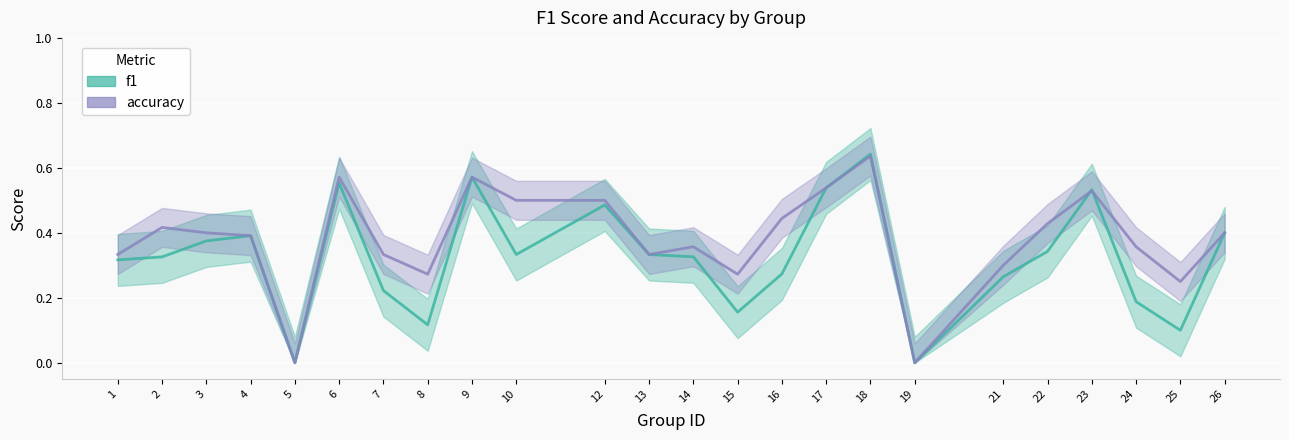

List the labels in order of accuracy value, smallest first.

5, 19, 25, 8, 15, 21, 1, 7, 13, 14, 24, 4, 3, 26, 2, 22, 16, 10, 12, 23, 17, 6, 9, 18